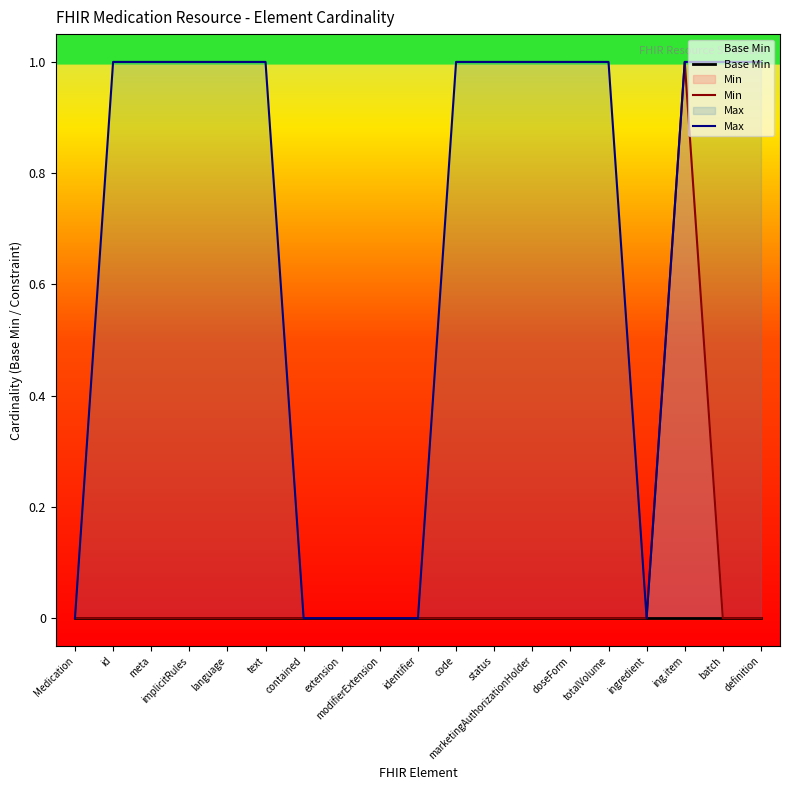

Reading left to right, what are all the values shown in this chart?

Base Min: Medication=0	id=0	meta=0	implicitRules=0	language=0	text=0	contained=0	extension=0	modifierExtension=0	identifier=0	code=0	status=0	marketingAuthorizationHolder=0	doseForm=0	totalVolume=0	ingredient=0	ing.item=0	batch=0	definition=0
Min: Medication=0	id=0	meta=0	implicitRules=0	language=0	text=0	contained=0	extension=0	modifierExtension=0	identifier=0	code=0	status=0	marketingAuthorizationHolder=0	doseForm=0	totalVolume=0	ingredient=0	ing.item=1	batch=0	definition=0
Max: Medication=0	id=1	meta=1	implicitRules=1	language=1	text=1	contained=0	extension=0	modifierExtension=0	identifier=0	code=1	status=1	marketingAuthorizationHolder=1	doseForm=1	totalVolume=1	ingredient=0	ing.item=1	batch=1	definition=1